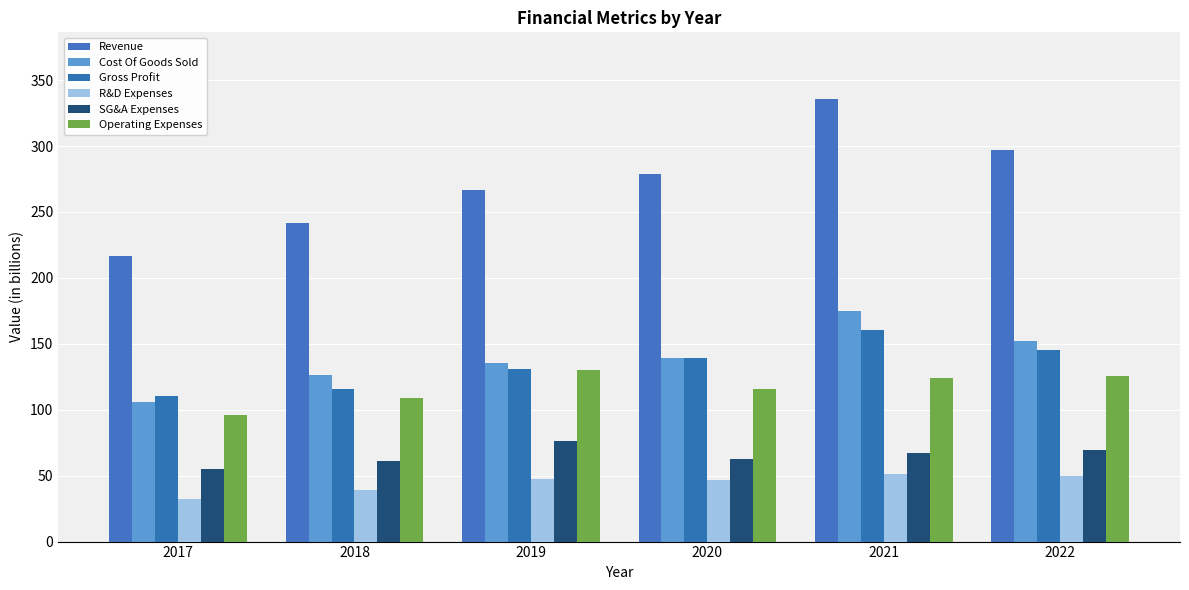

How many bars are there in total?

36